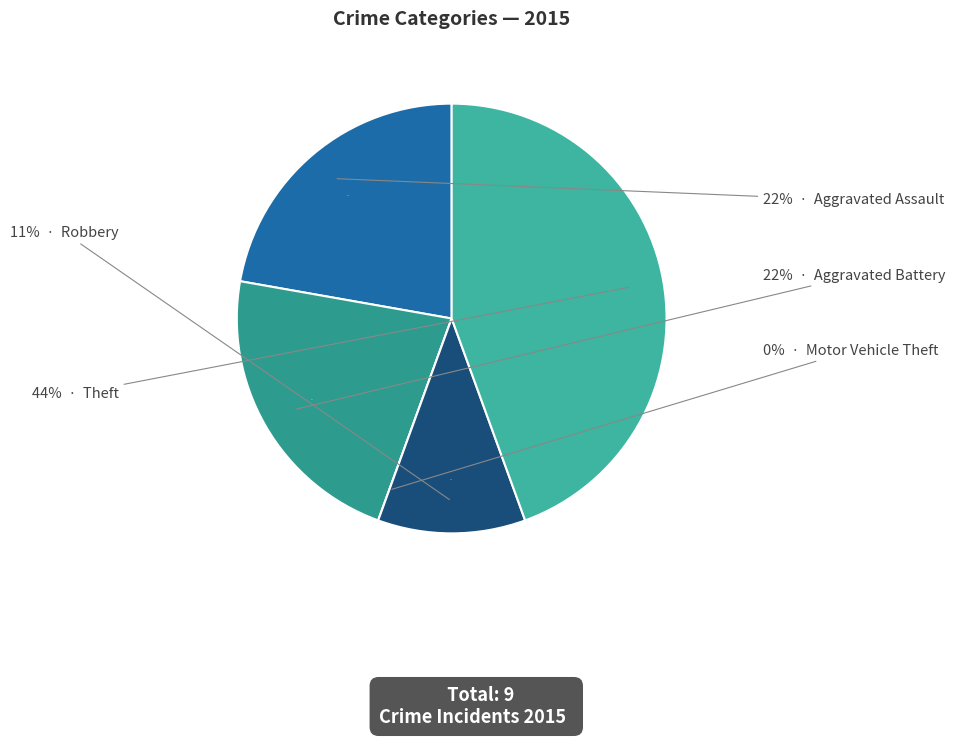

Does any single category account for the majority?

No